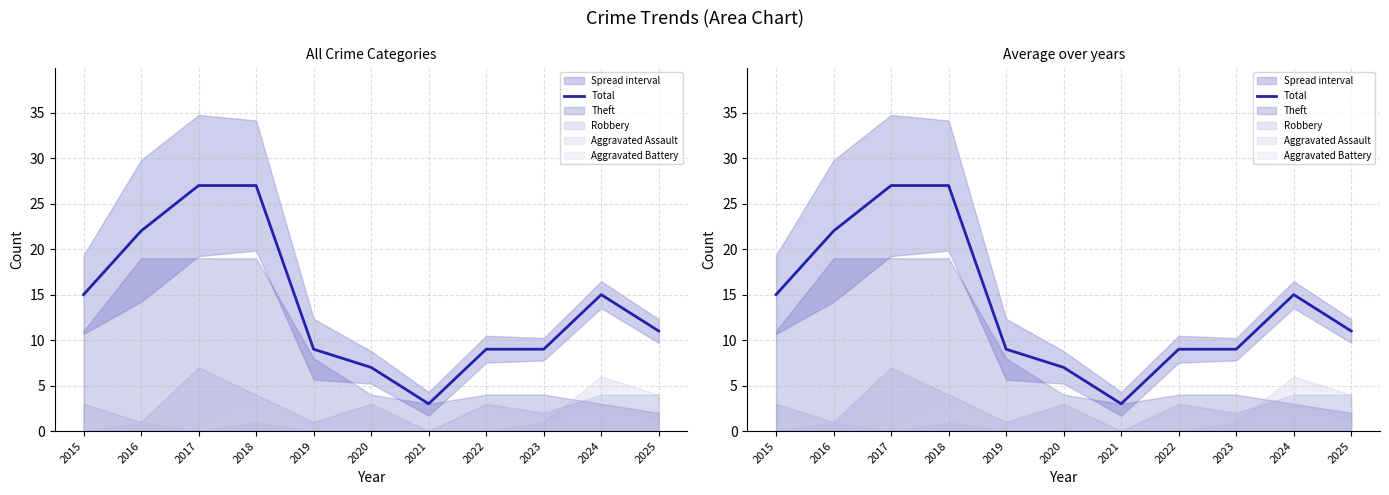

List the labels in order of value, smallest first.

2021, 2020, 2019, 2022, 2023, 2025, 2015, 2024, 2016, 2017, 2018